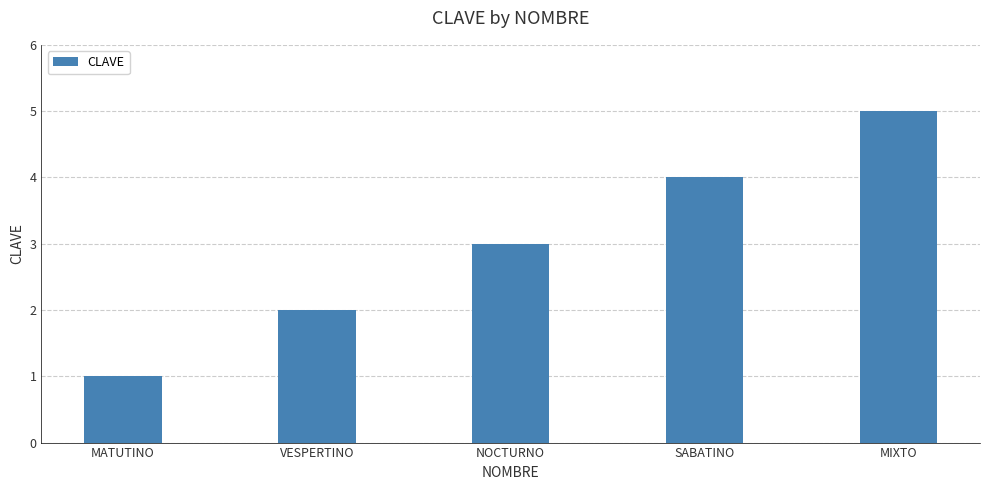

What is the change in value from MATUTINO to SABATINO?

+3